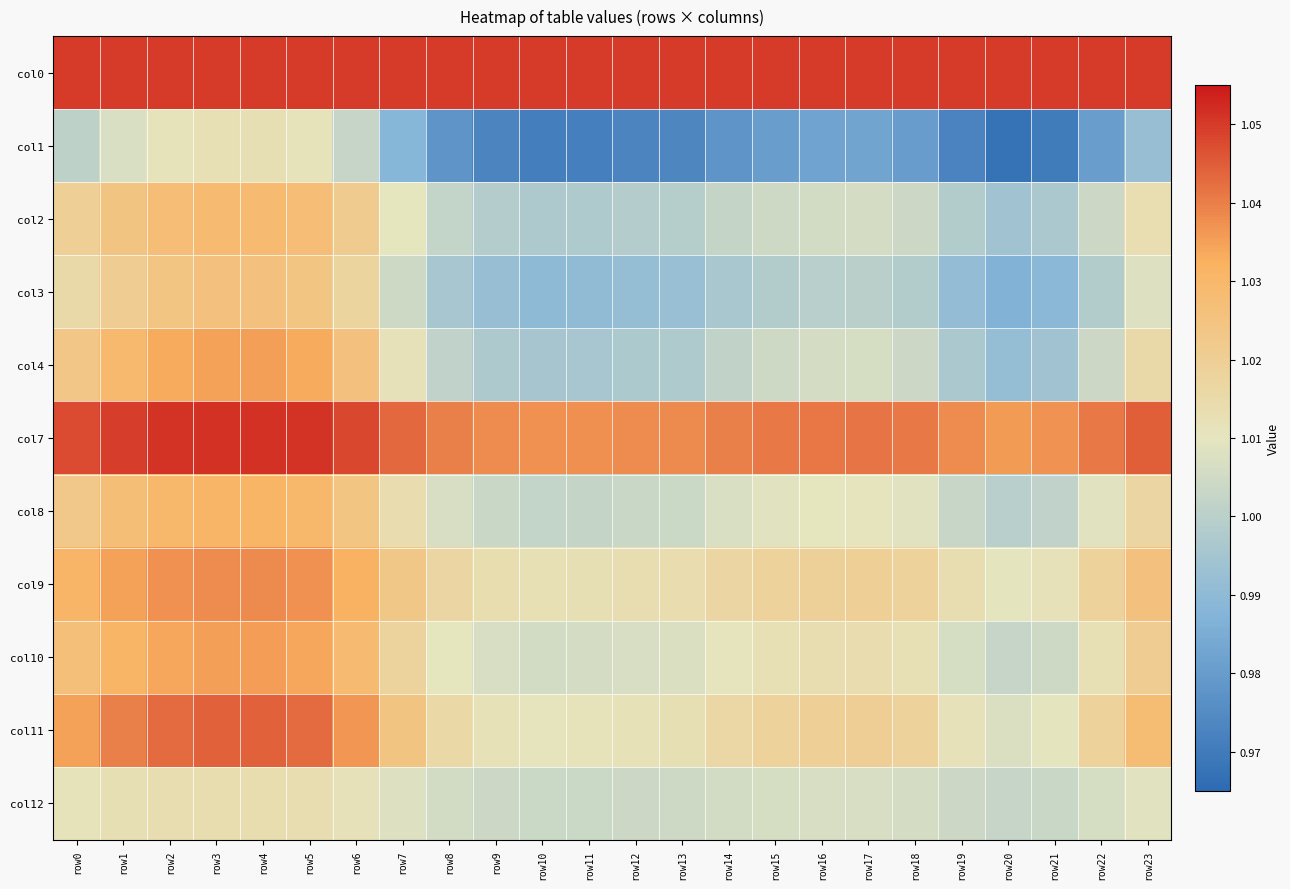

At how many categories does at least one series exceed 0?

24